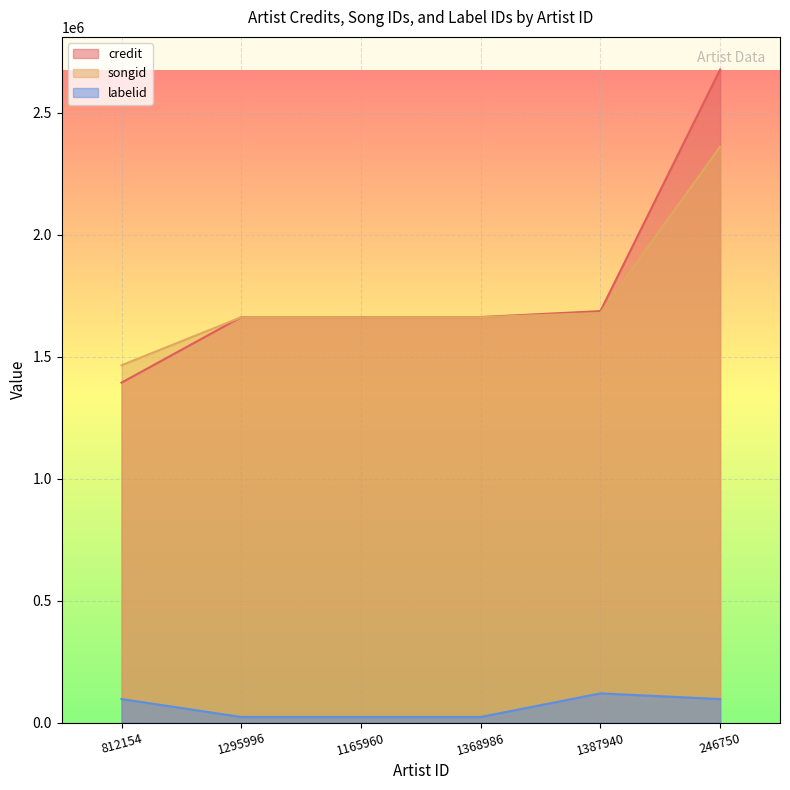

What value does the songid series have at 812154?

1464412